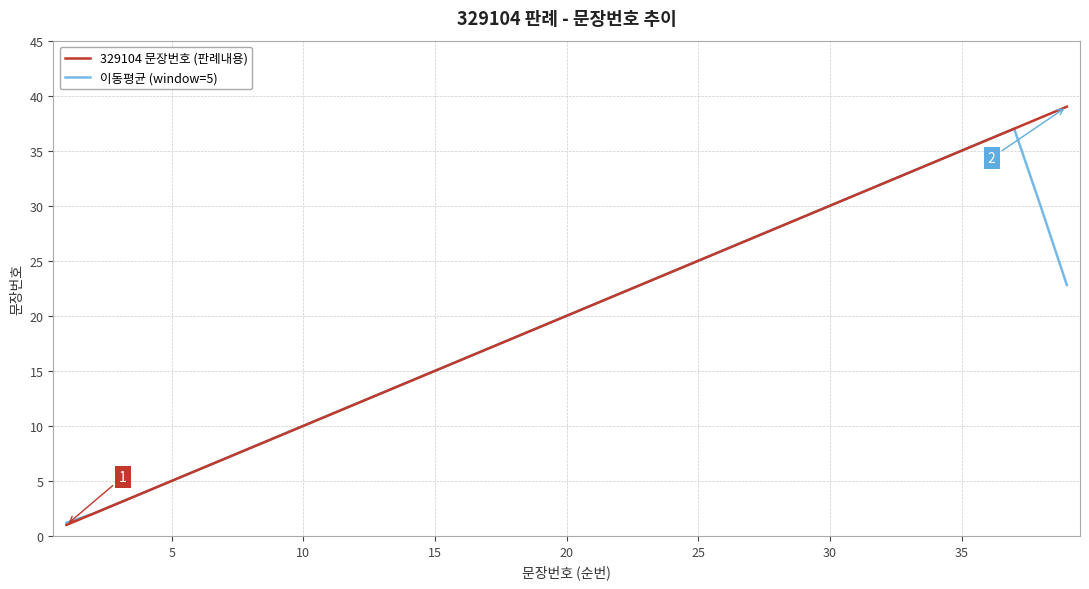

Rank the series by their maximum value, from highest to lowest.

329104 문장번호 (판례내용), 이동평균 (window=5)